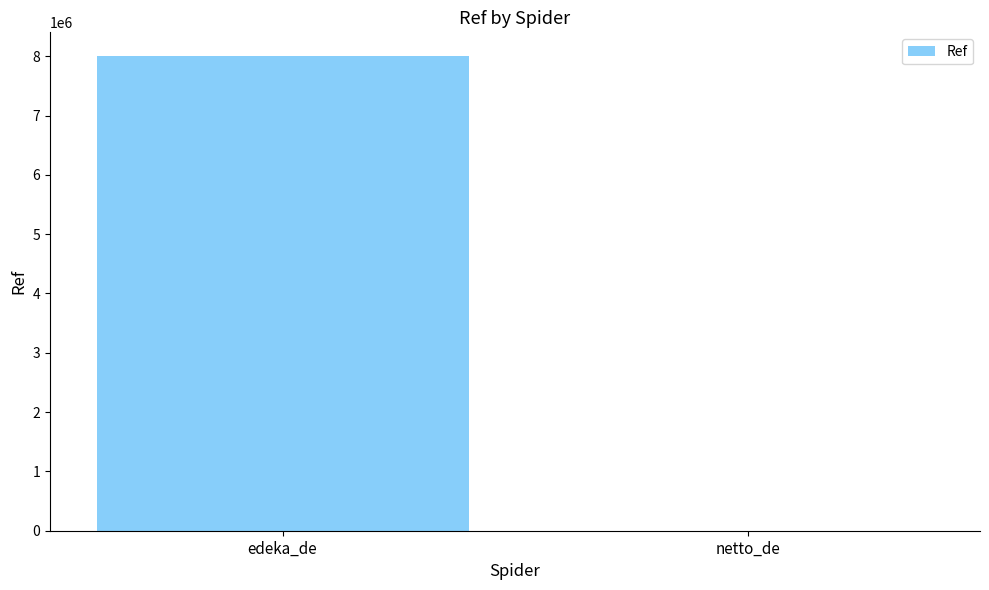

Reading left to right, what are all the values shown in this chart?

edeka_de=8002944	netto_de=1549